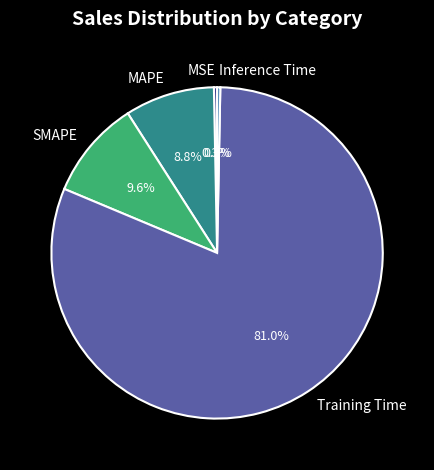

To the nearest percent, what percentage of the pie is SMAPE?

10%